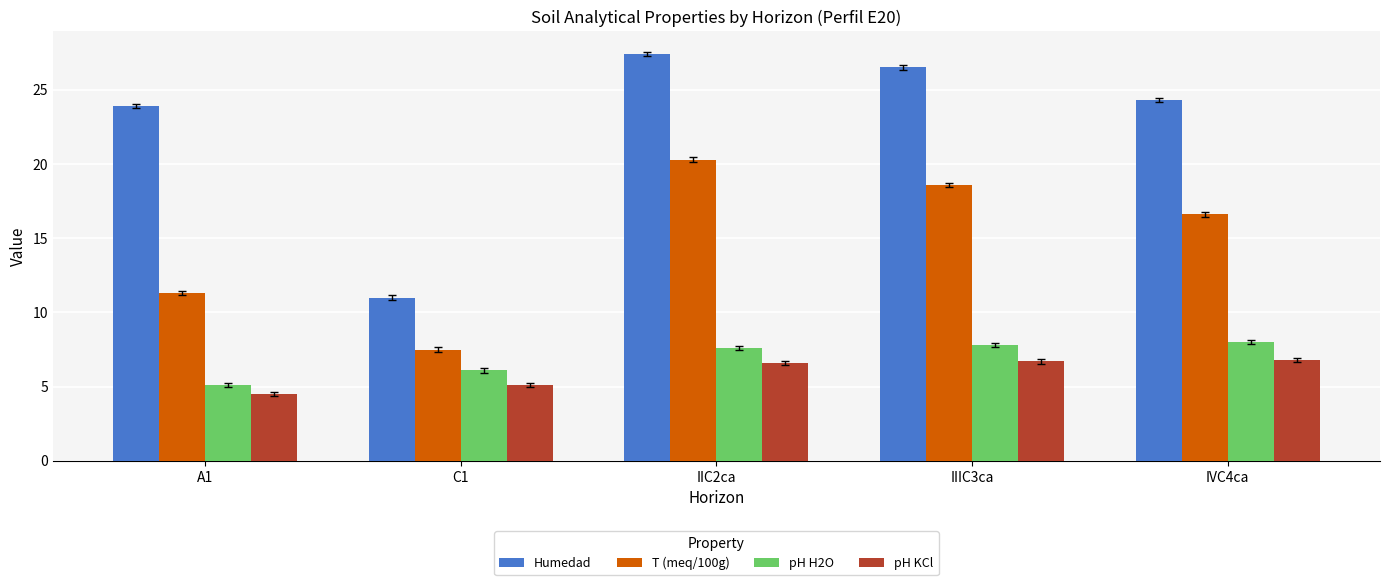

What is the maximum value shown in the chart?

27.4